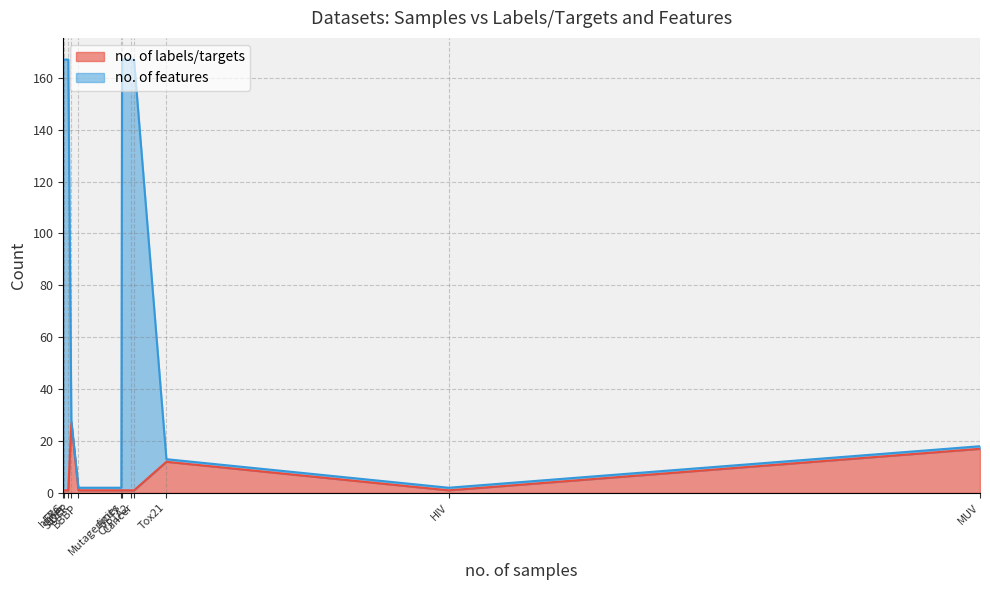

Which series has the largest total across all categories?

no. of features